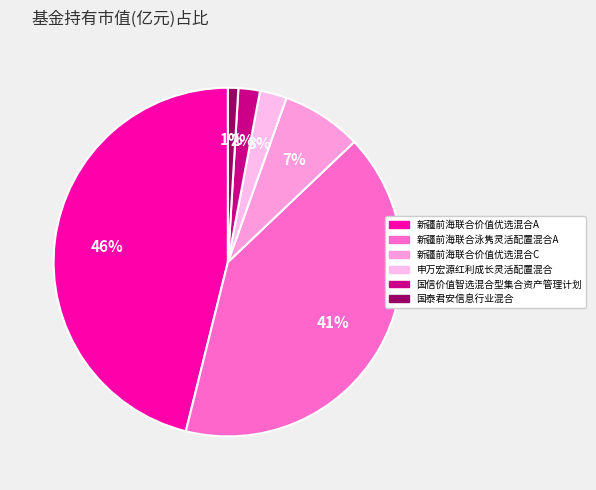

To the nearest percent, what is the average slice percentage?

17%